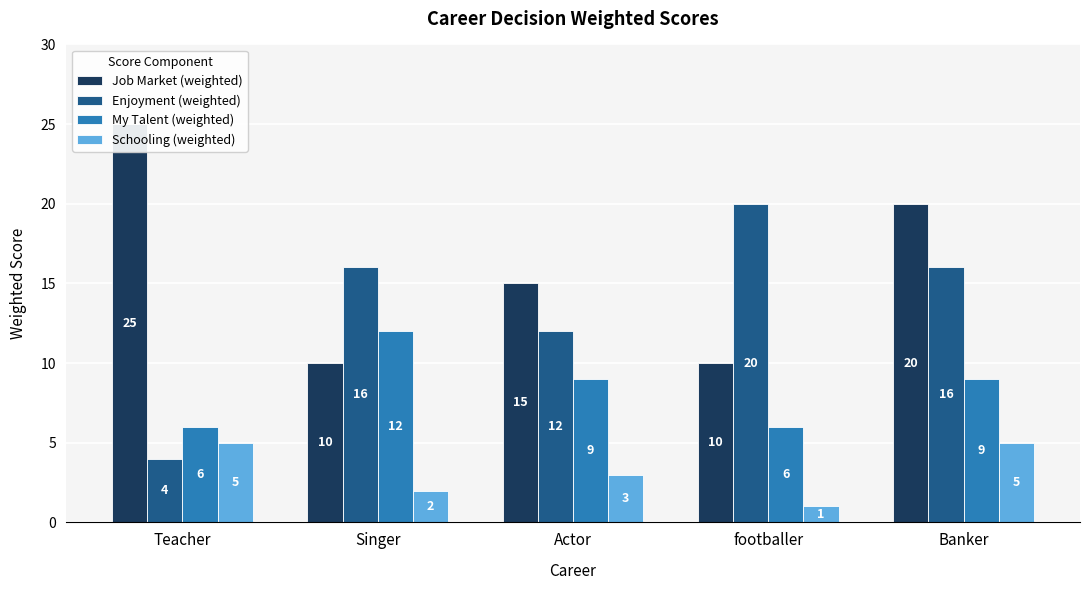

At which label is Enjoyment (weighted) closest to 12?

Actor